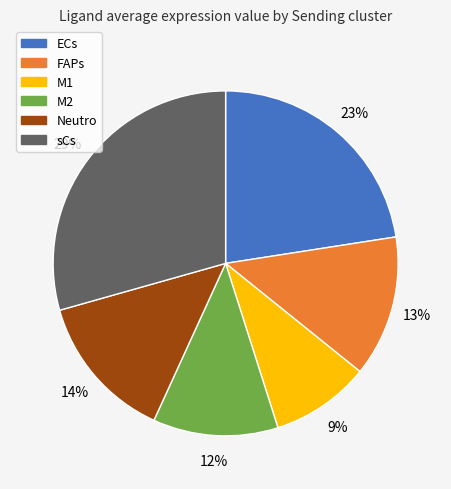

To the nearest percent, what is the difference between the largest and smallest slice percentages?

20%